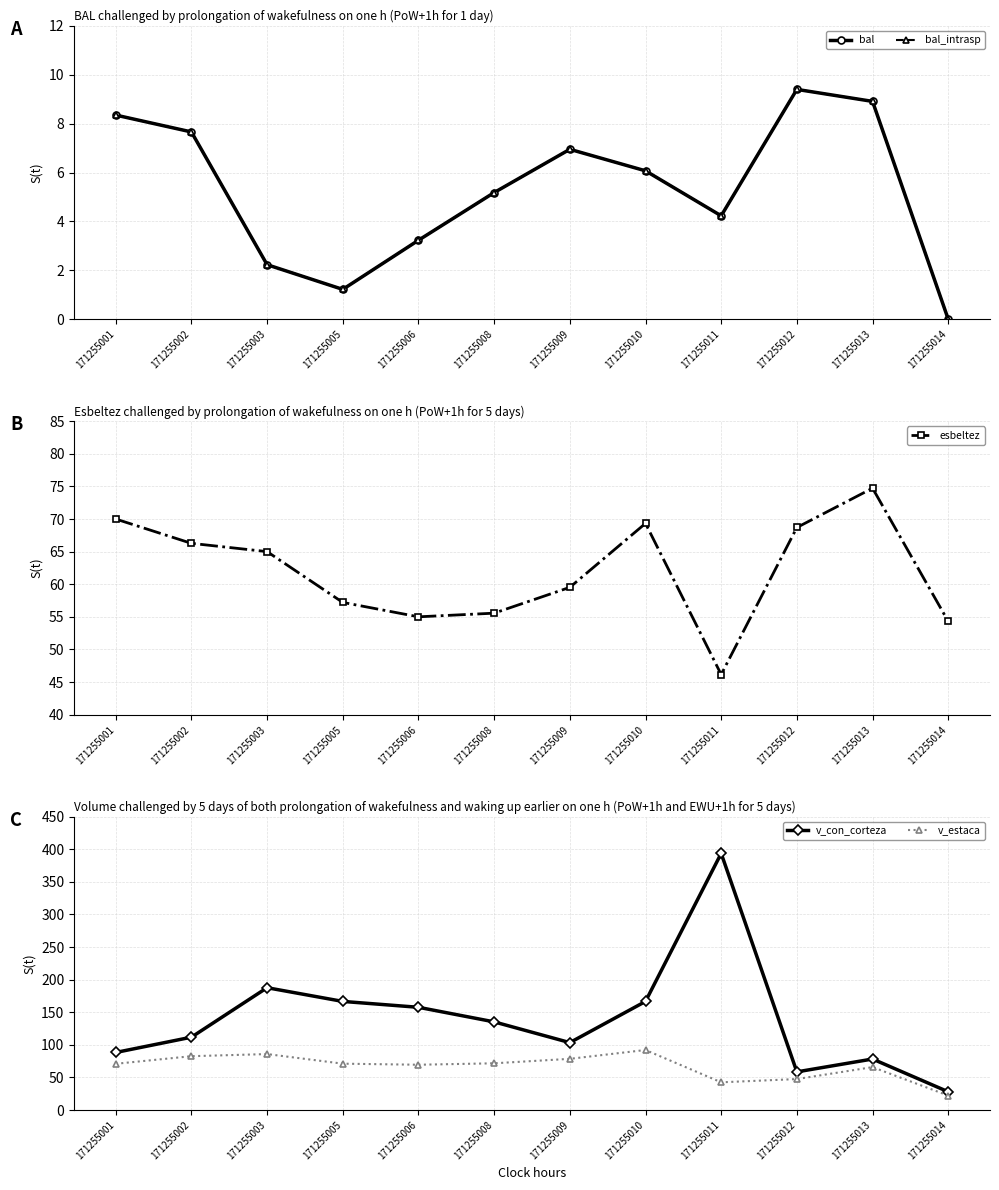

What is the average value of the v_estaca series?

66.6